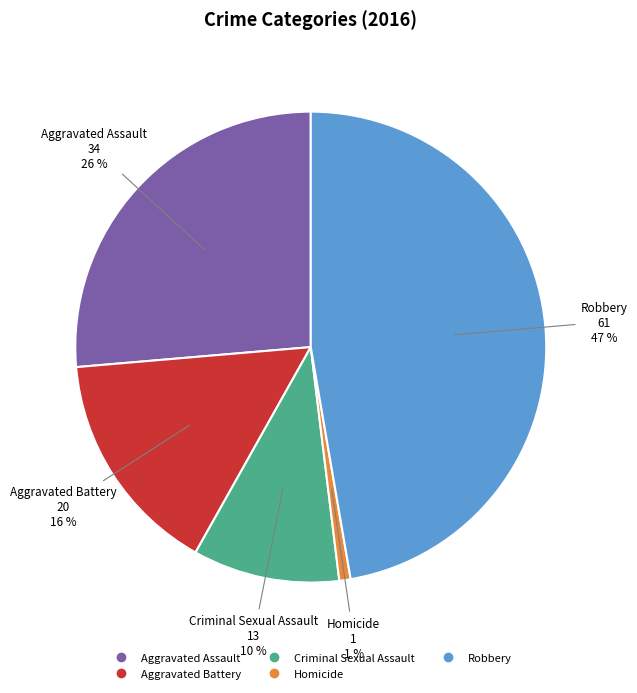

What percentage is the Aggravated Assault slice, to the nearest percent?

26%